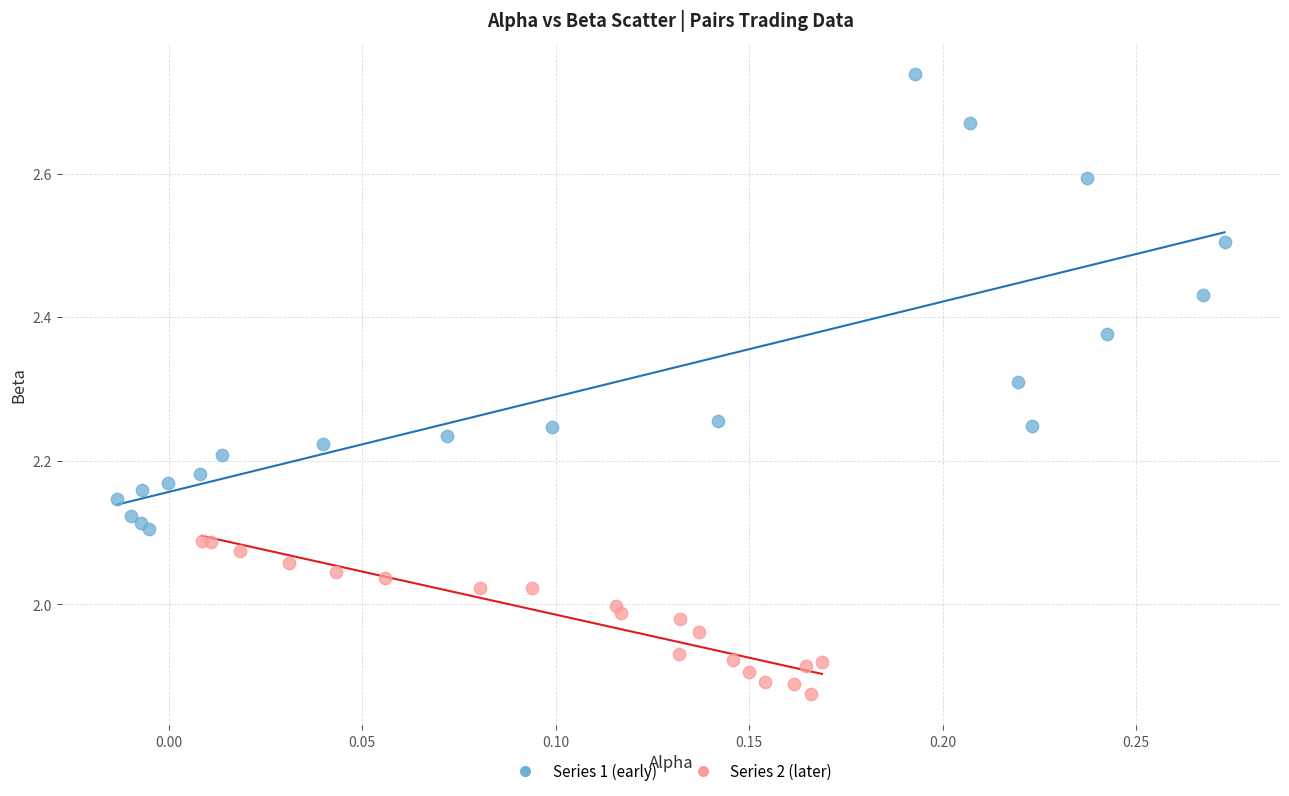

Which series contains the highest Y value?

Series 1 (early)